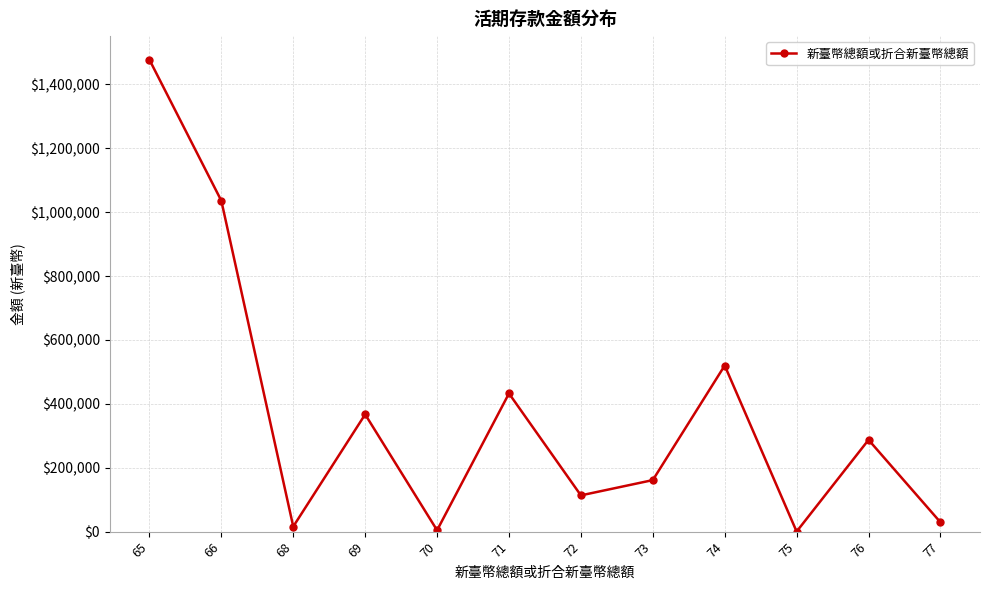

What is the value of the 3rd point from the left?

15913